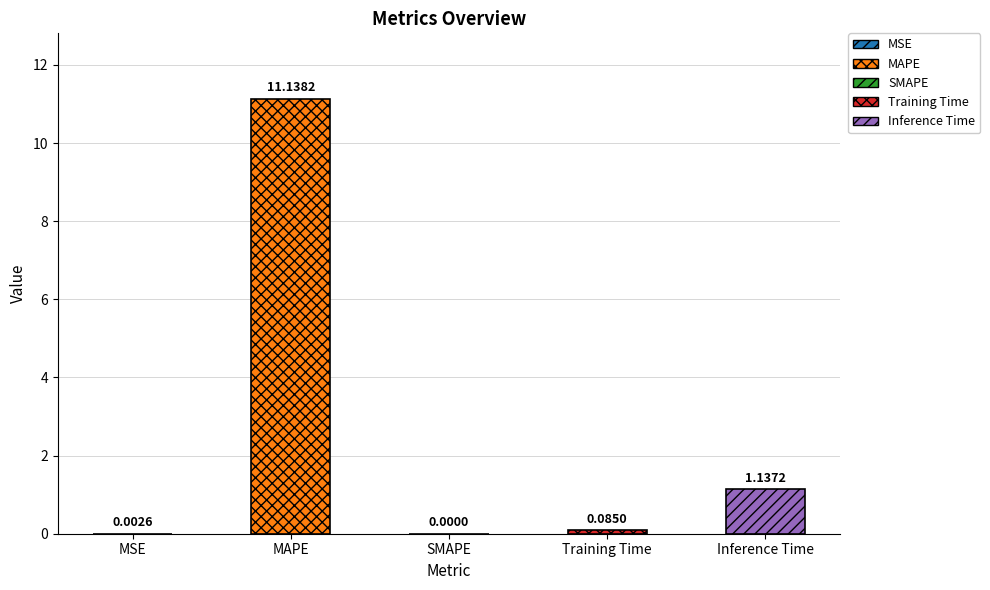

At which category does the chart reach its peak across all series?

MAPE